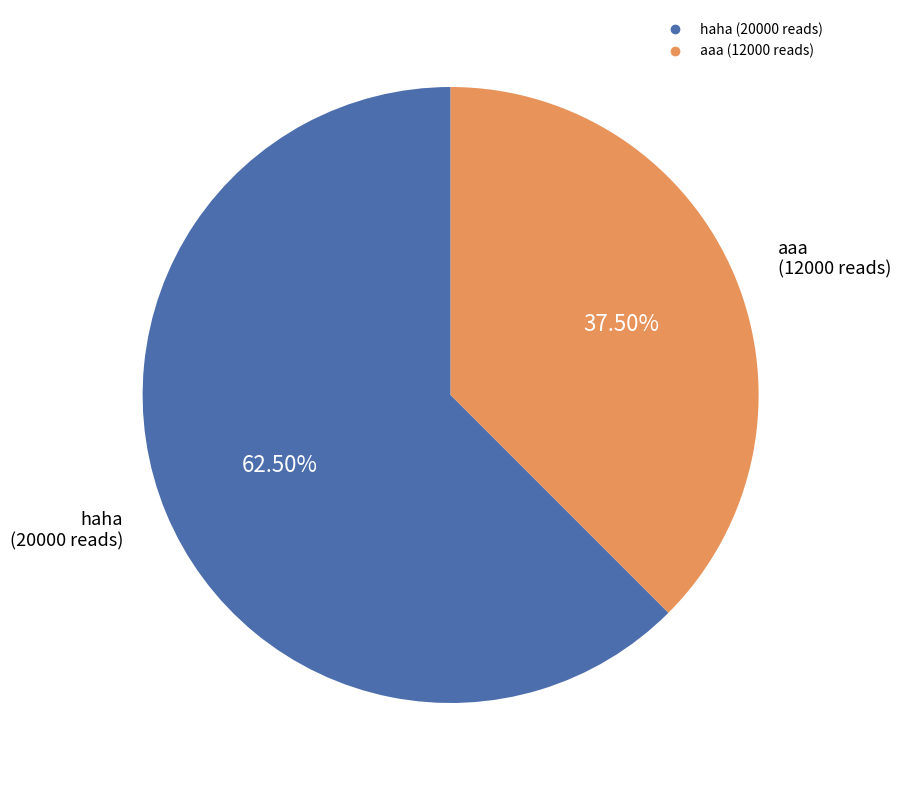

Is the sum of aaa and haha greater than half?

Yes